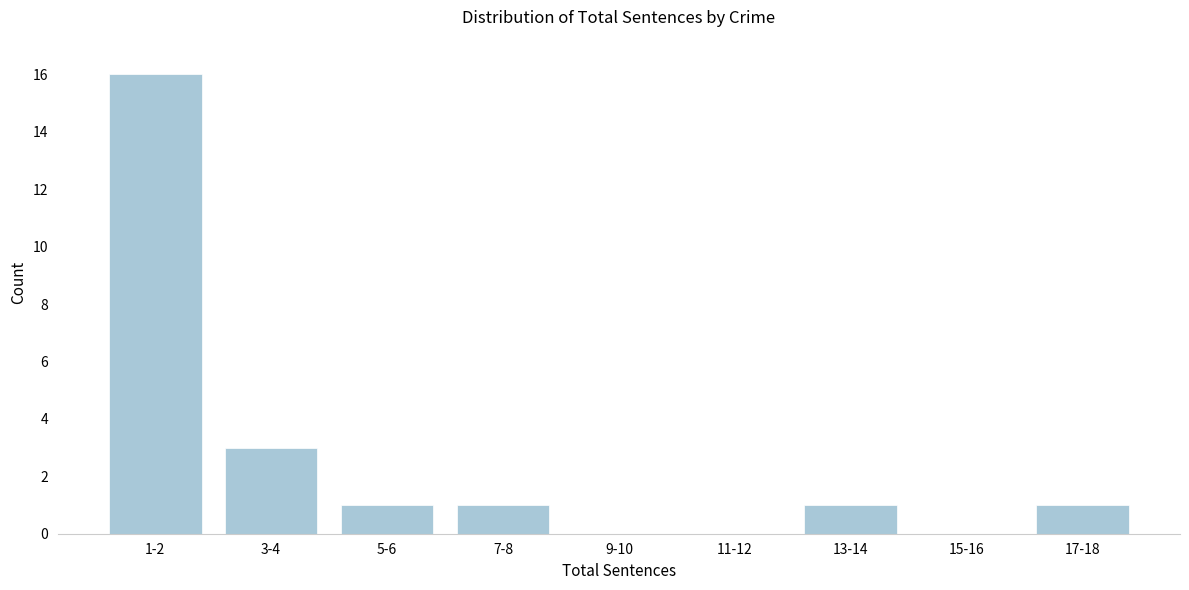

Reading left to right, extract all data points from this chart.

1-2=16	3-4=3	5-6=1	7-8=1	9-10=0	11-12=0	13-14=1	15-16=0	17-18=1